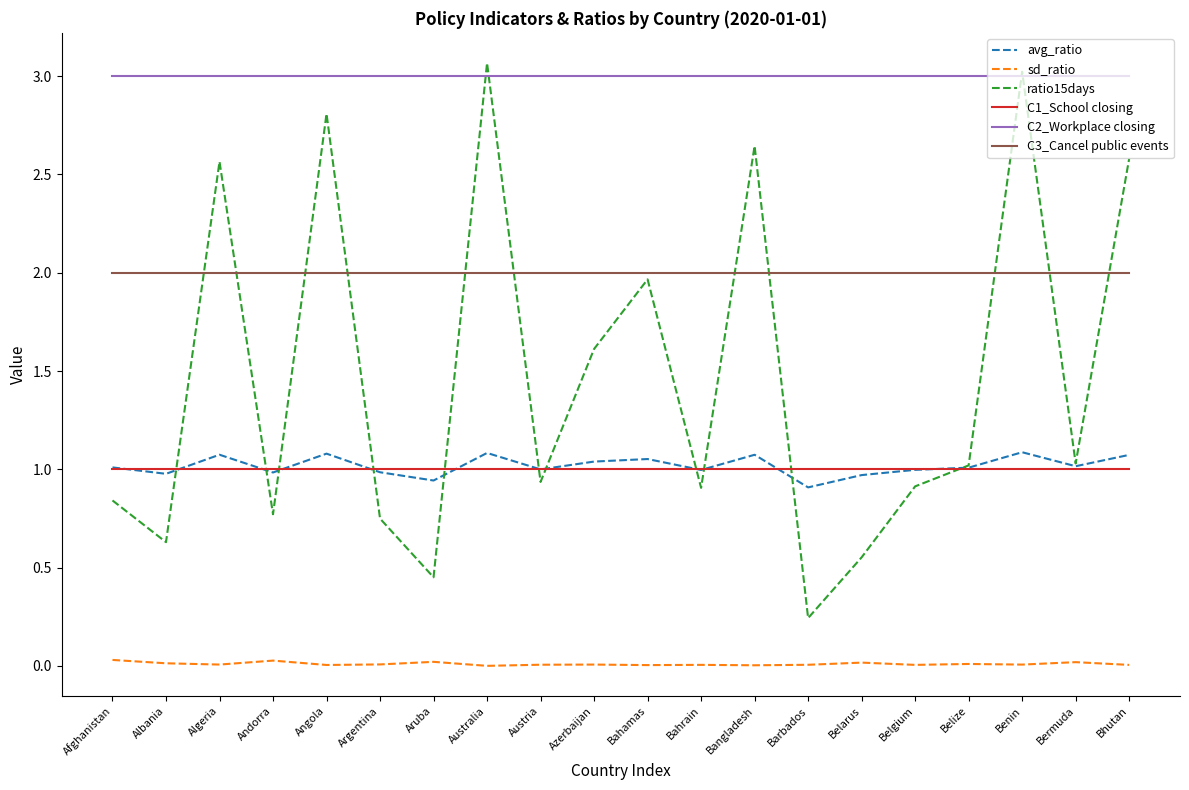

The C3_Cancel public events series shows 3.1 at Australia. True or false?

False